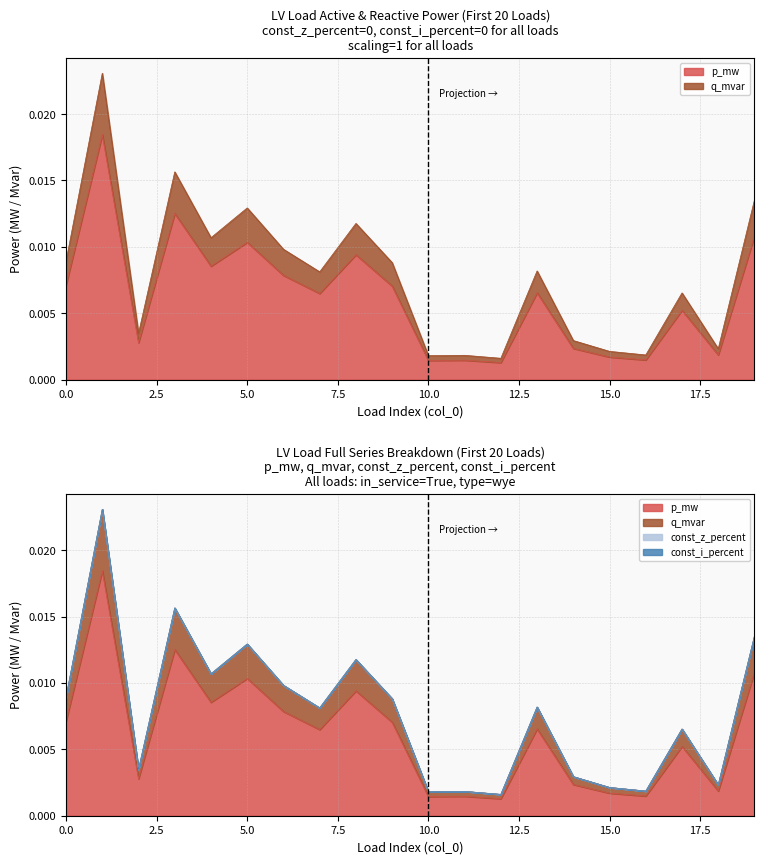

True or false: q_mvar and p_mw intersect in this chart.

False